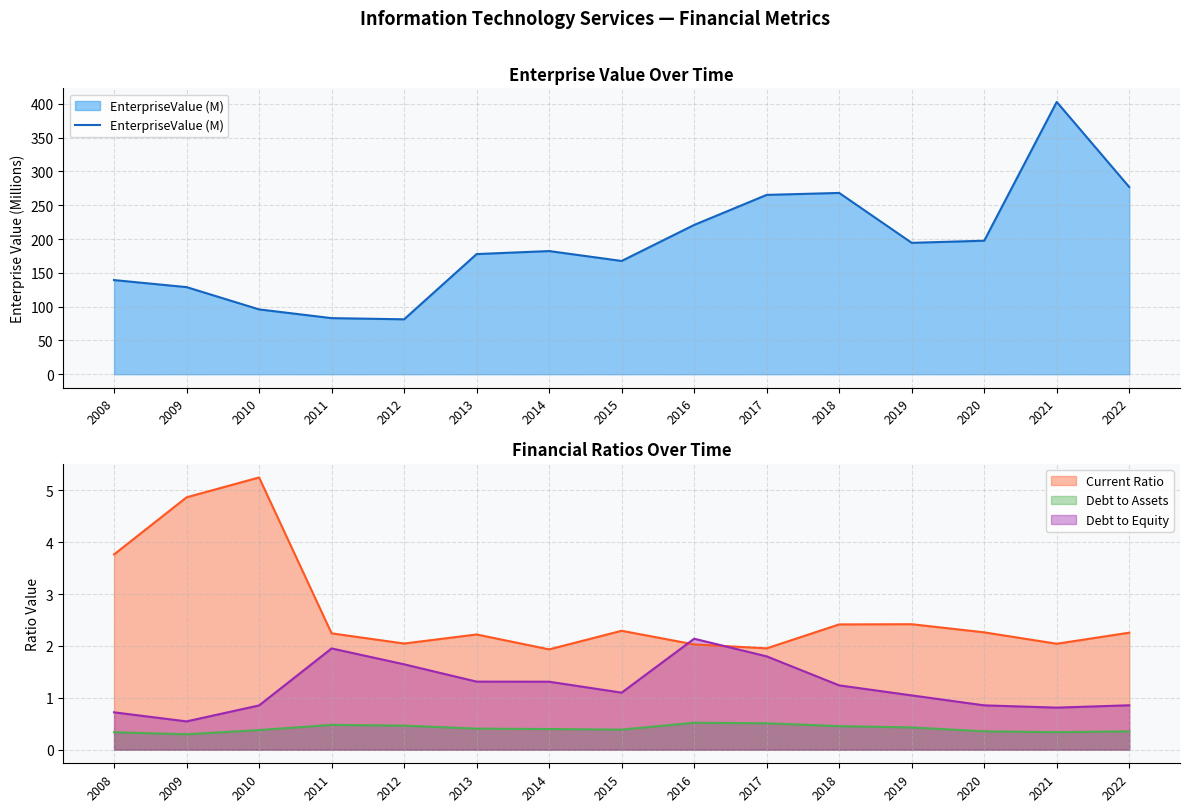

How many interior local valleys (lower than both neighbors) does the data have?

3